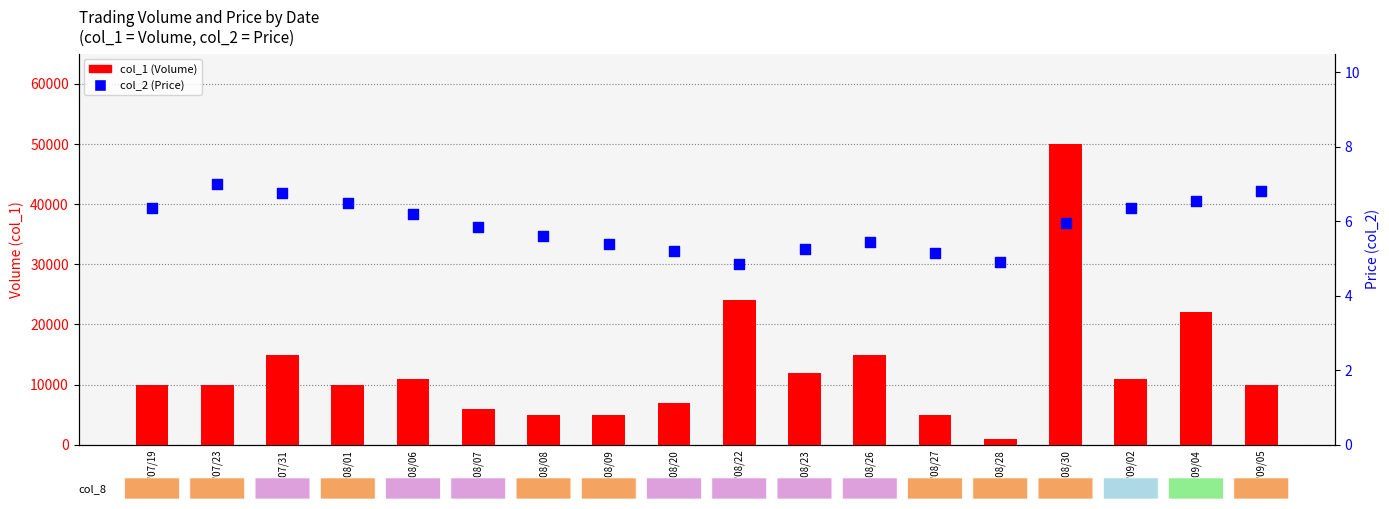

What is the total value across all series at 102/08/09?

5005.4